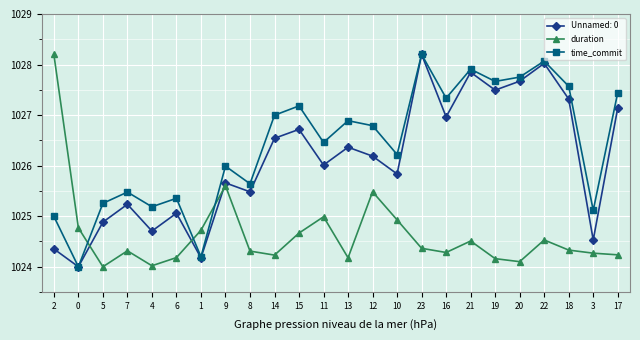

Rank the series by their average value, from lowest to highest.

duration, Unnamed: 0, time_commit